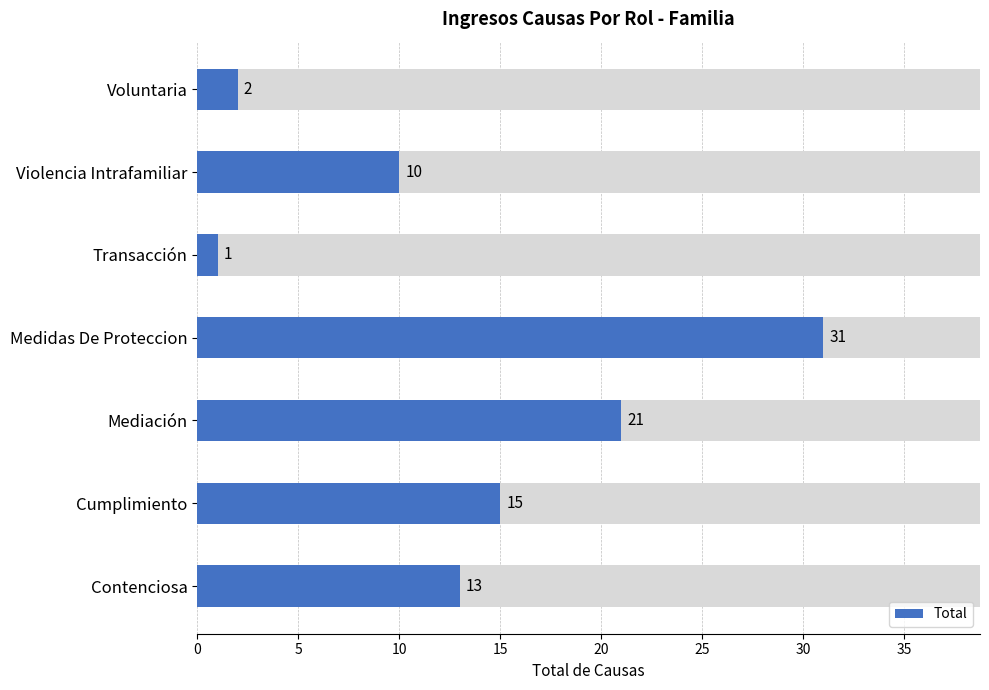

What is the sum of the values at Contenciosa and Mediación?

34